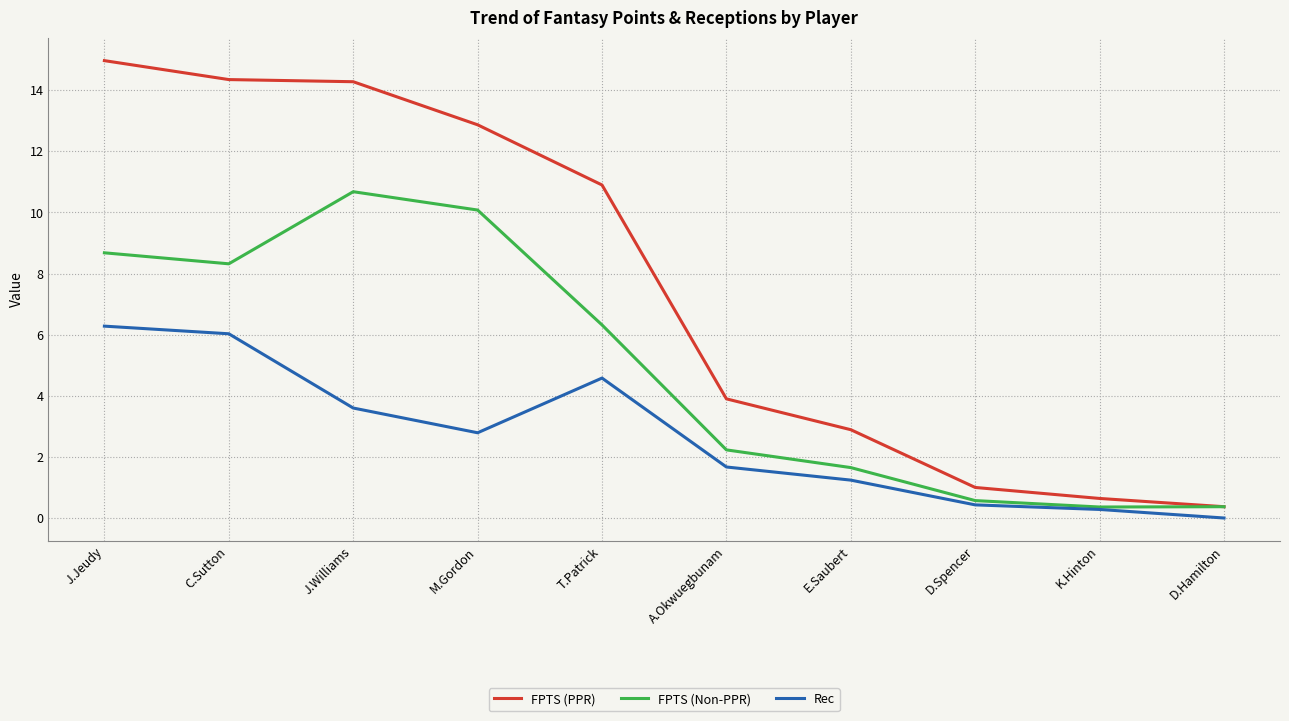

What position from the right is M.Gordon?

7